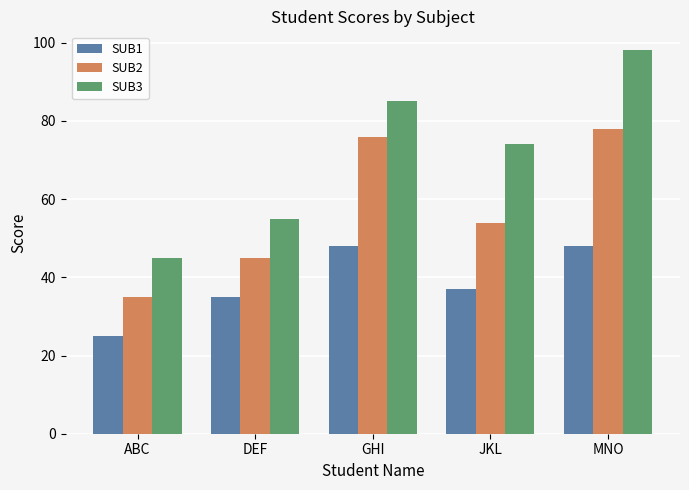

Rank the series by their maximum value, from lowest to highest.

SUB1, SUB2, SUB3